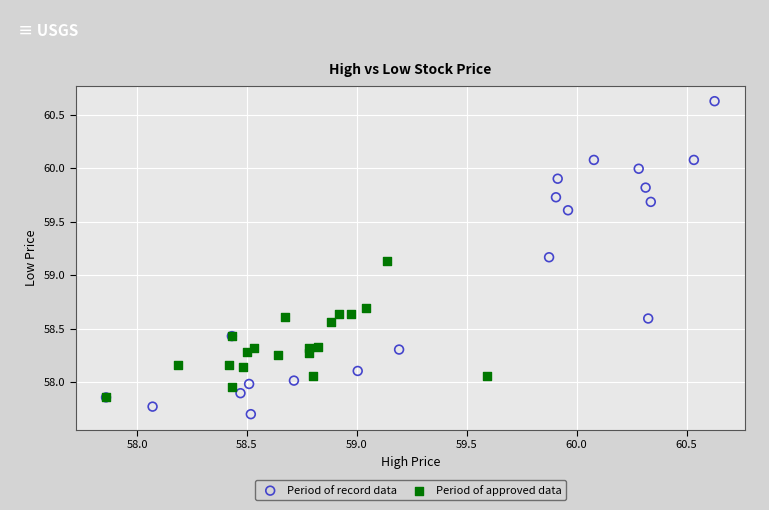

What are all the series names shown in the legend?

Period of record data, Period of approved data